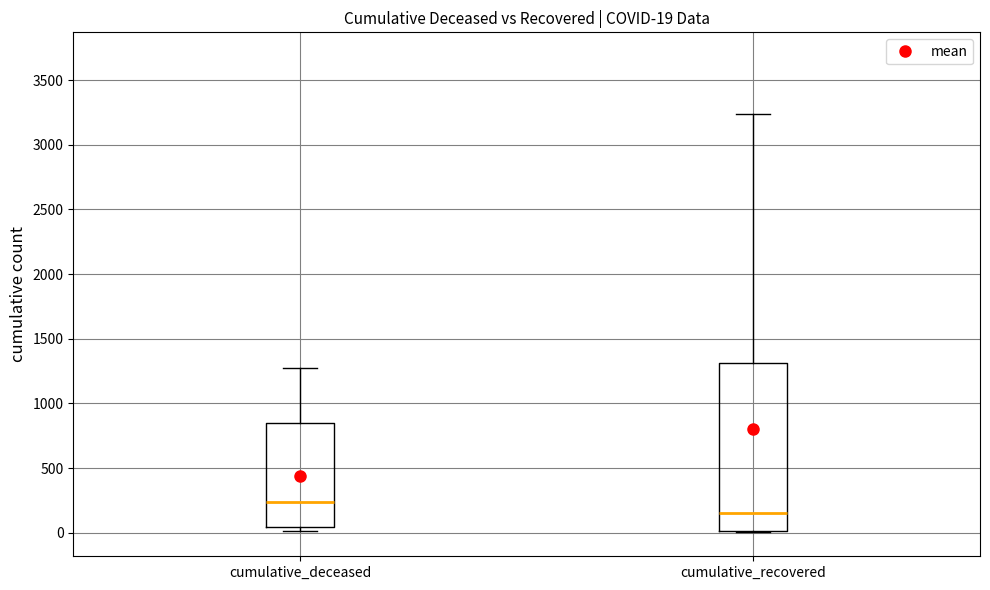

Comparing the boxes themselves (not the whiskers), which one is the tallest?

cumulative_recovered